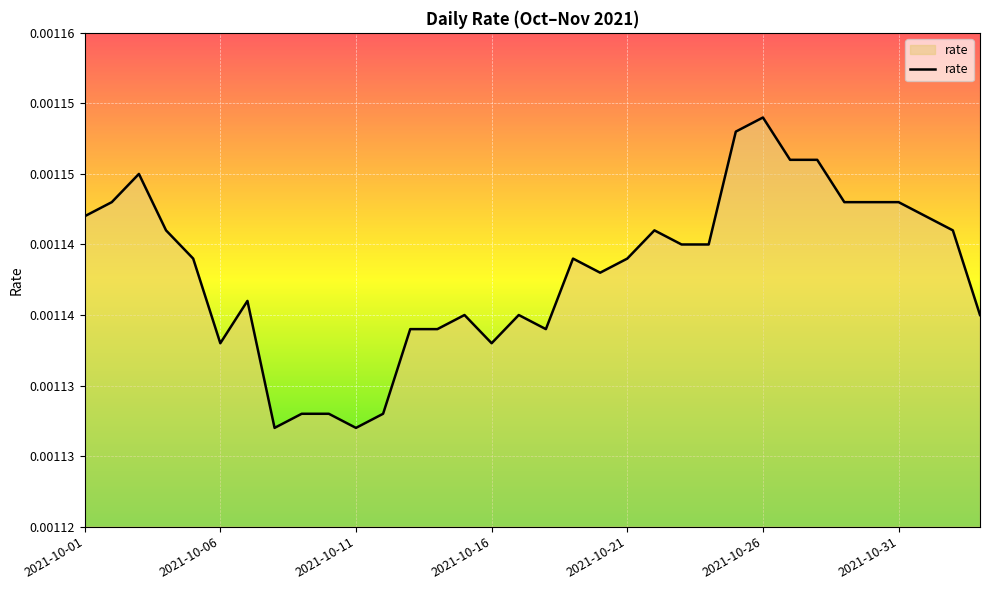

Does the chart have visible grid lines?

Yes